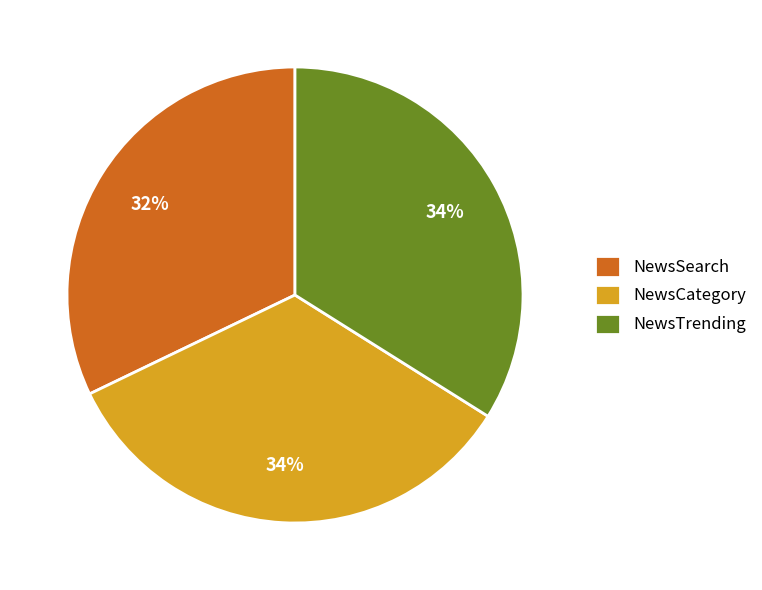

Is there a majority slice in this chart?

No